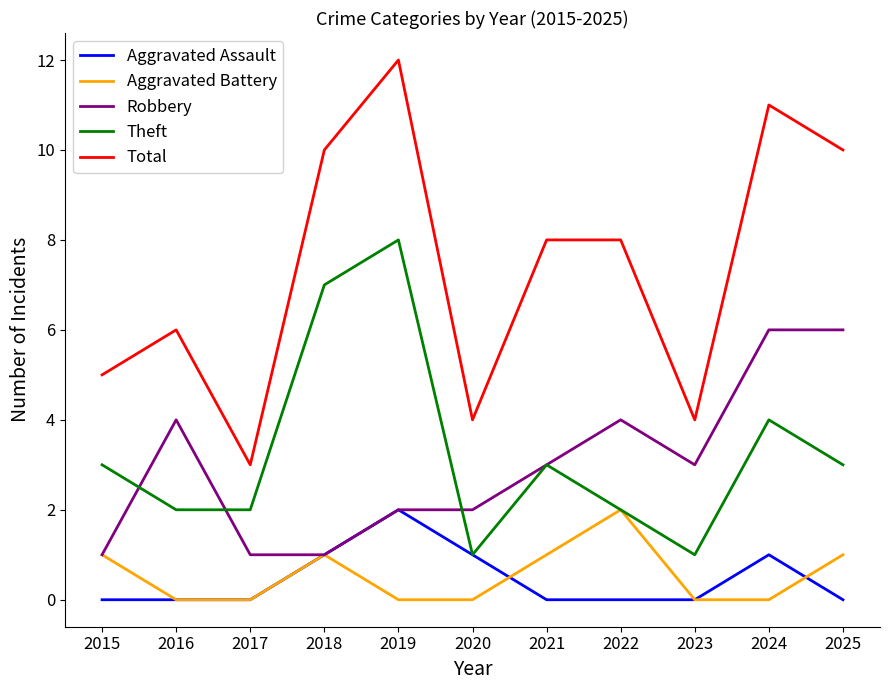

What is the difference between the highest and lowest values at 2023?

4